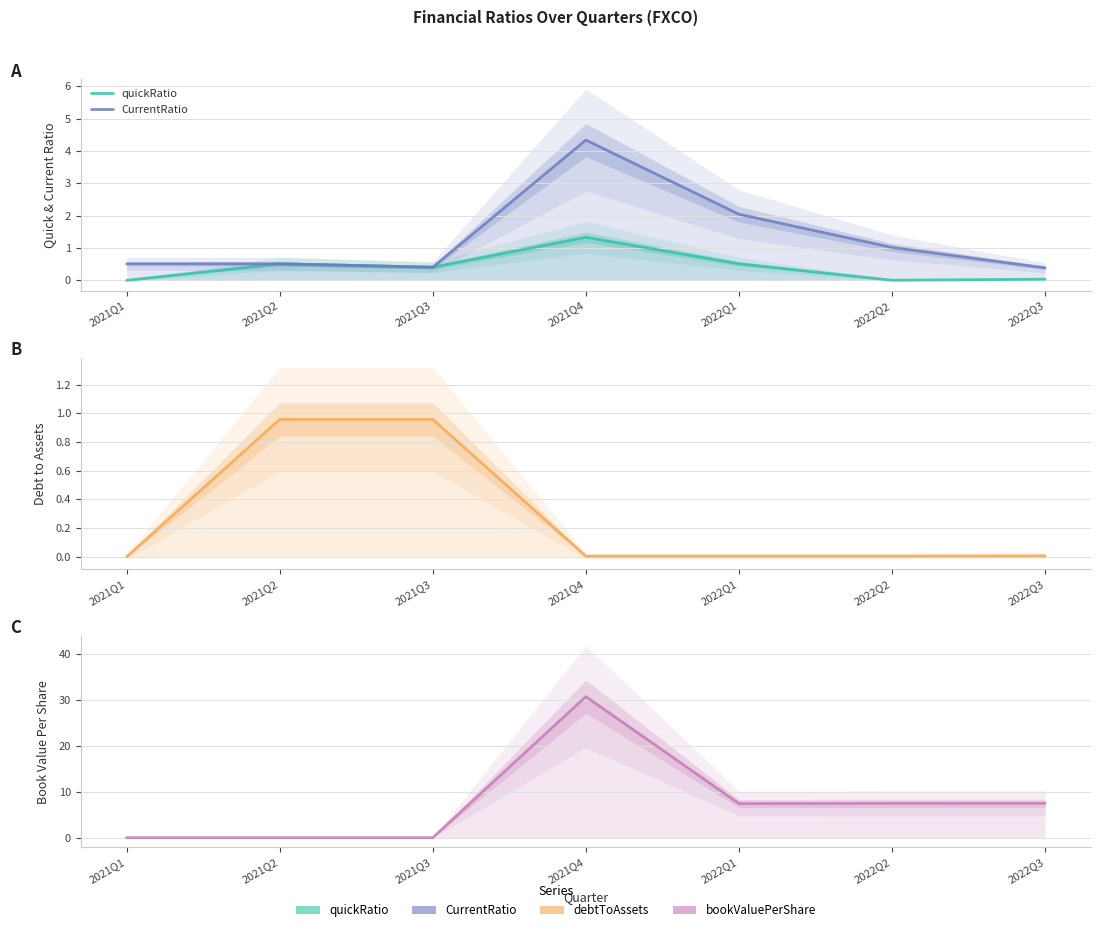

What is the spread (max minus min) of values at 2021Q3?

1.0